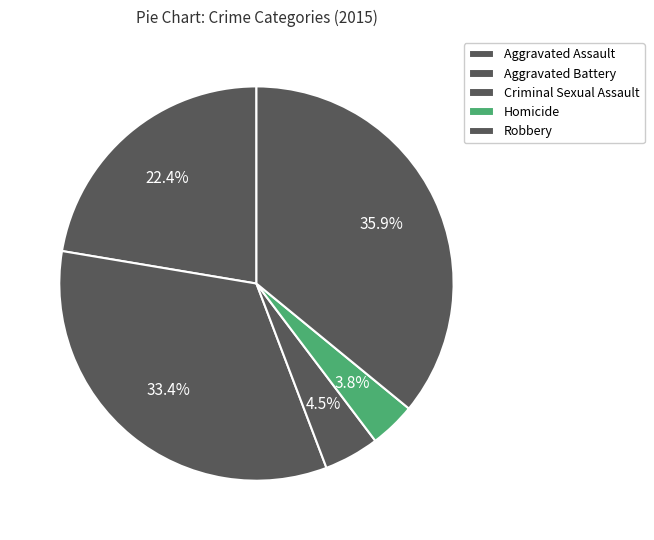

How many slices are in this pie chart?

5